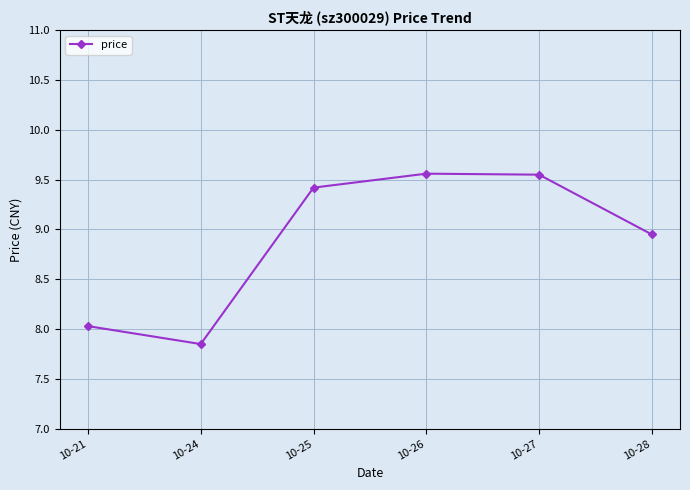

Which label corresponds to the smallest value in the chart?

10-24